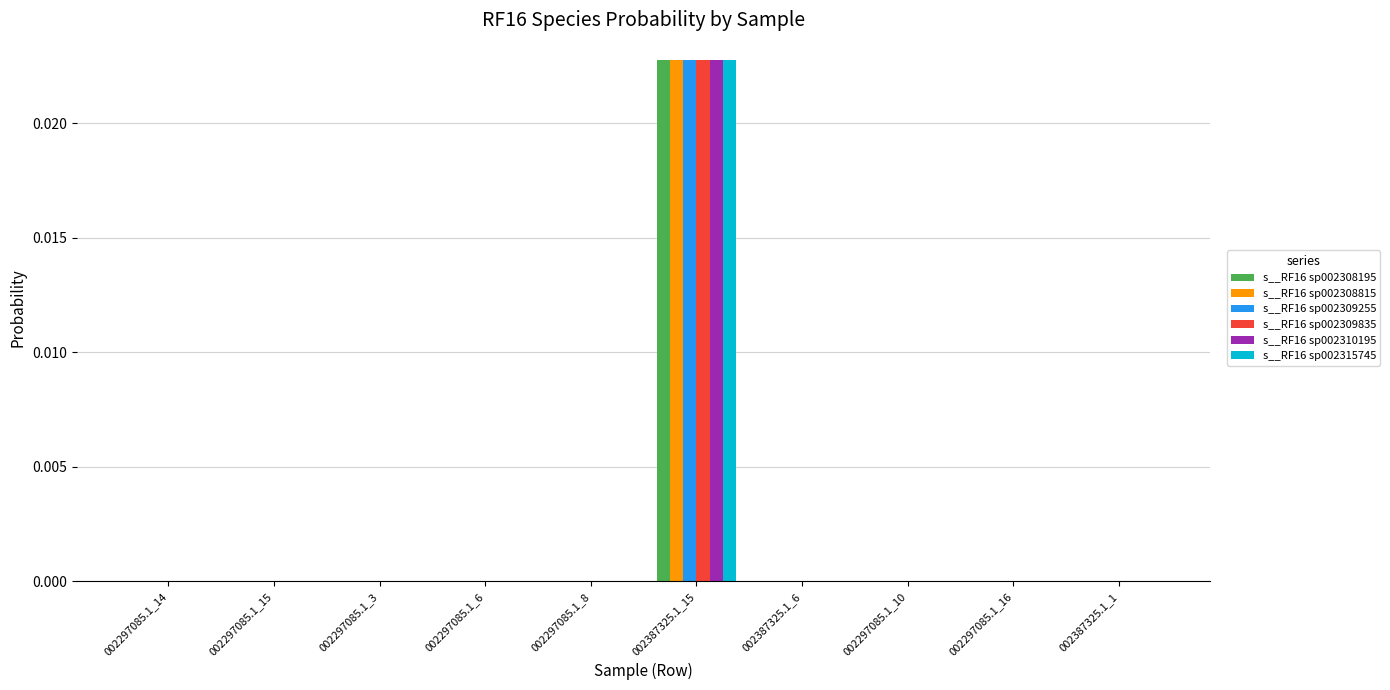

At which label does s__RF16 sp002308815 reach its peak?

002387325.1_15